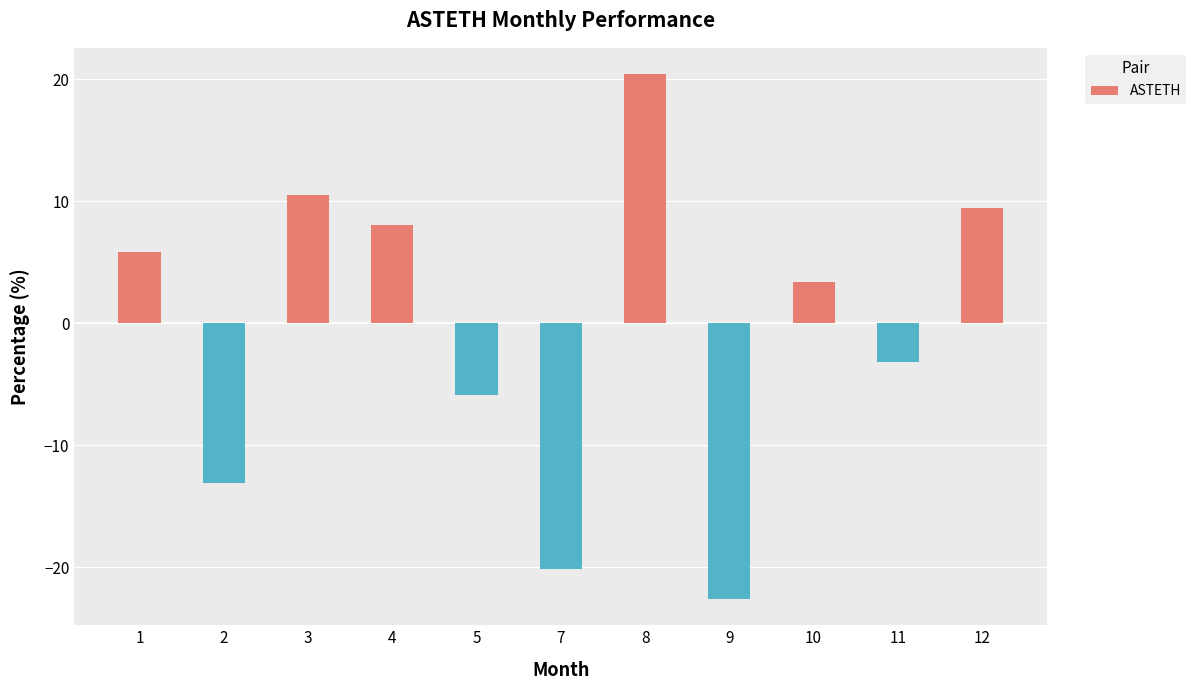

How many negative values are there?

5